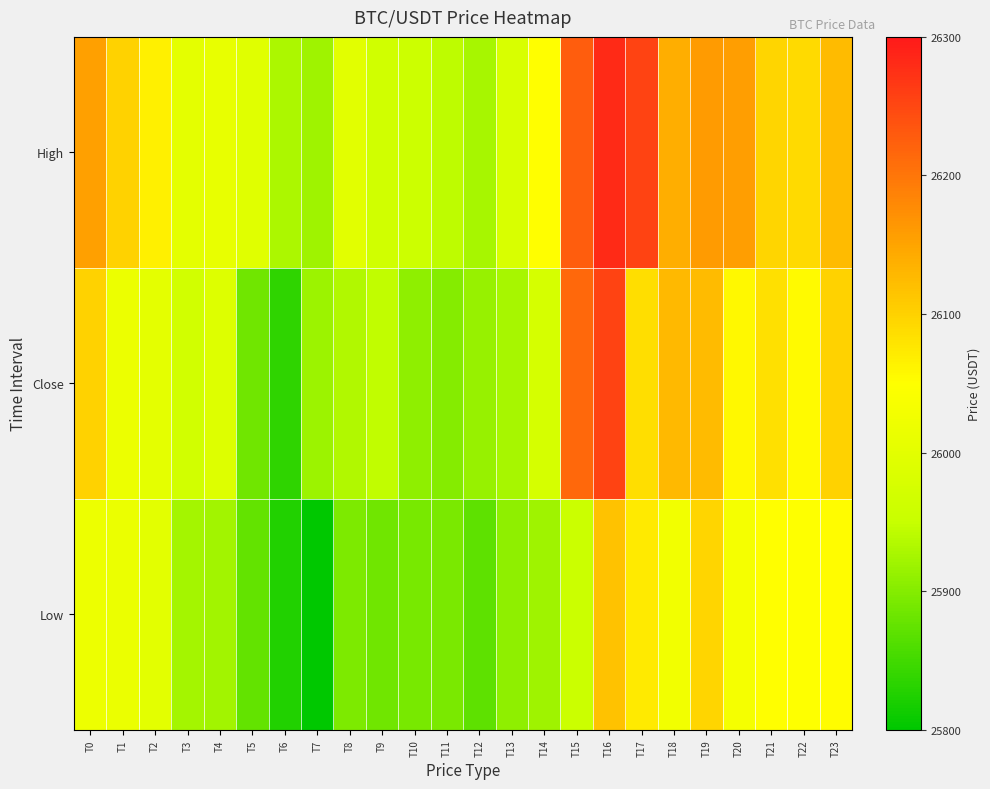

Between T1 and T12, which series saw the biggest shift?

High